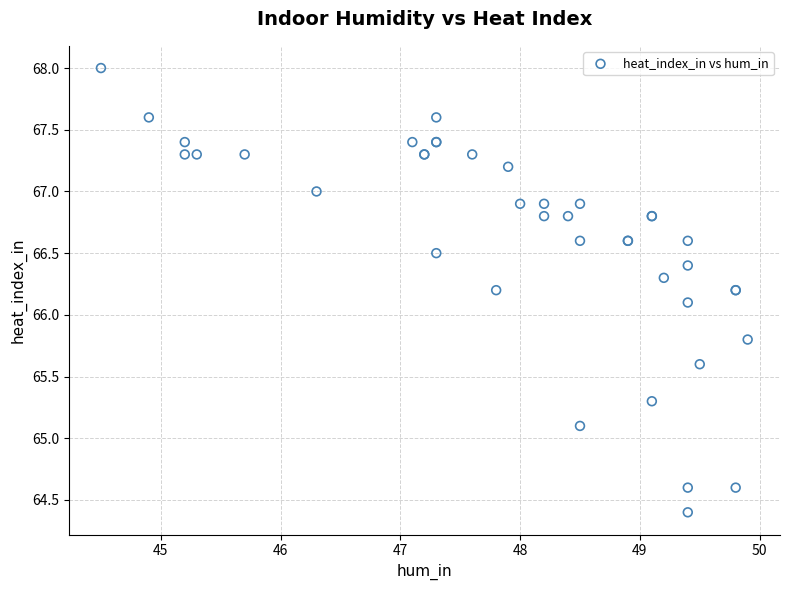

What Y value in the scatter plot is closest to 66?

66.1